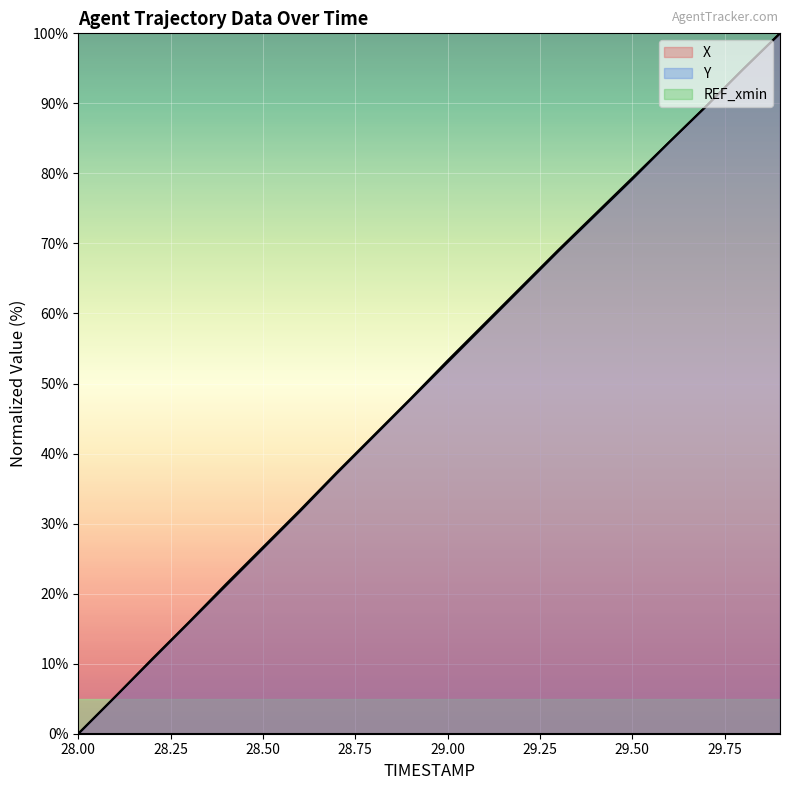

Which series has the largest range (max minus min)?

X